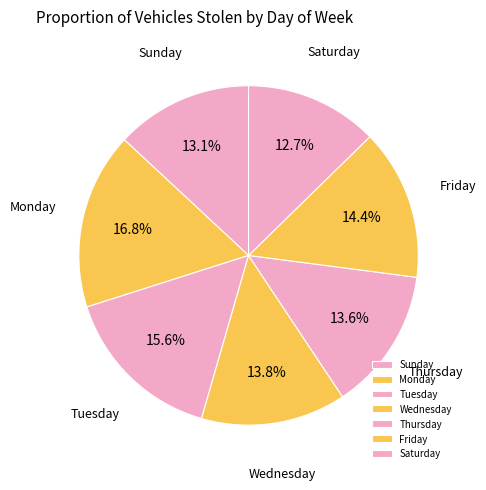

Does Saturday account for over 50% of the chart?

No